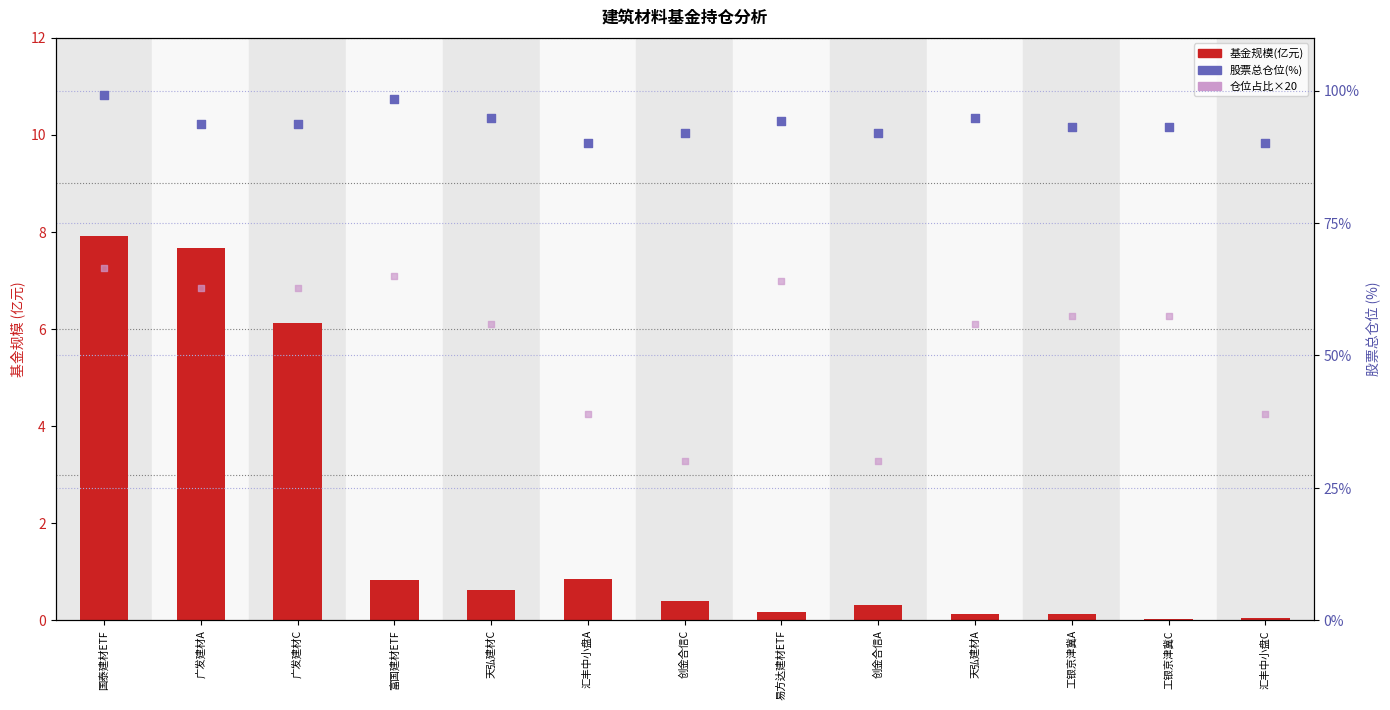

What are all the series names shown in the legend?

基金规模(亿元), 股票总仓位(%), 仓位占比×20